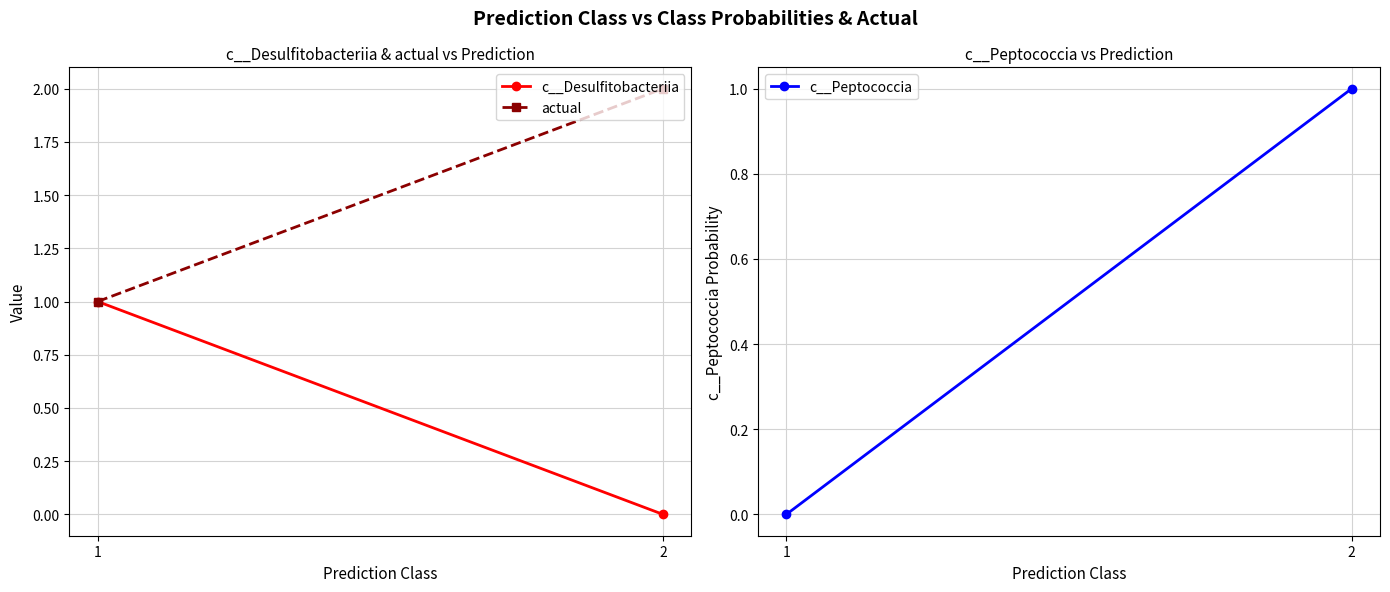

Rank the series by their maximum value, from lowest to highest.

c__Desulfitobacteriia, c__Peptococcia, actual